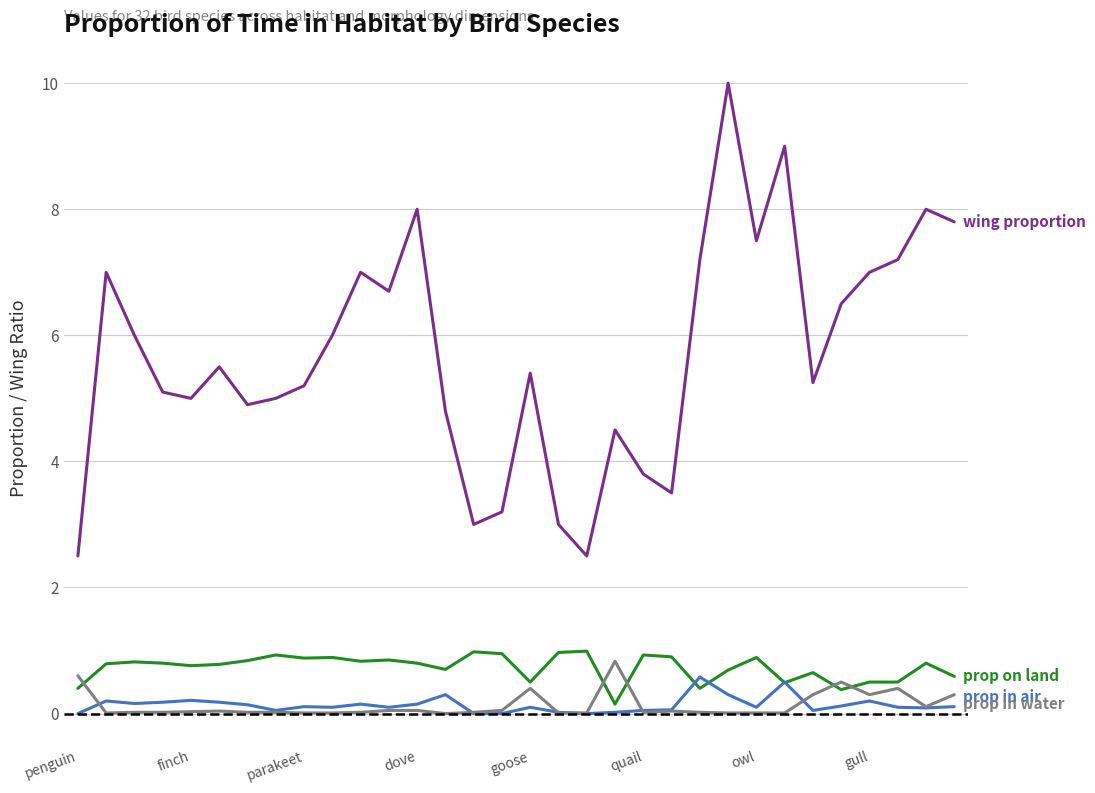

What is the maximum value shown in the chart?

10.0